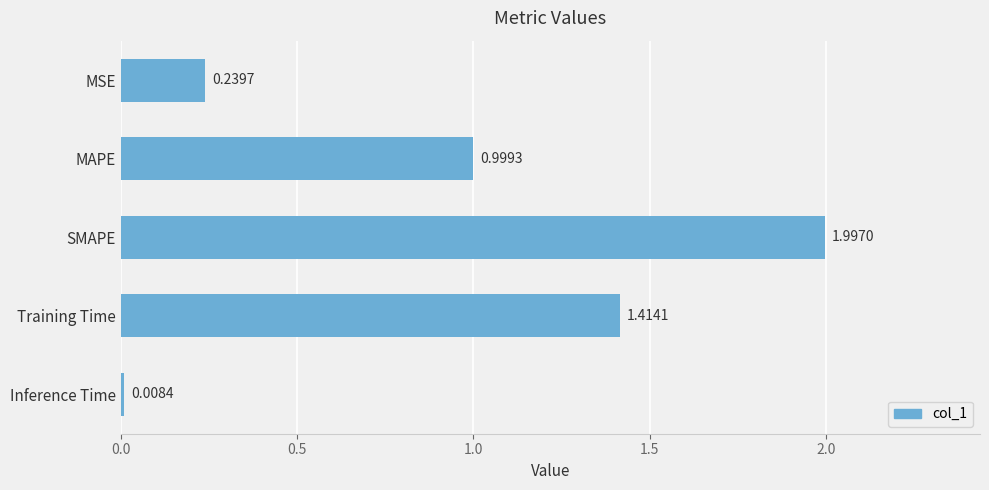

What is the change in value from MSE to SMAPE?

+1.8